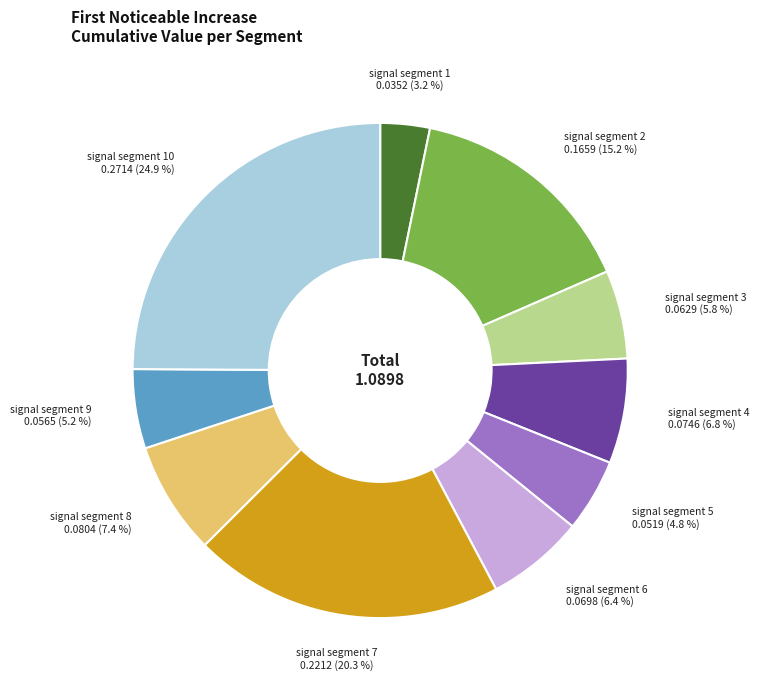

Which has a higher value, signal segment 9 or signal segment 6?

signal segment 6